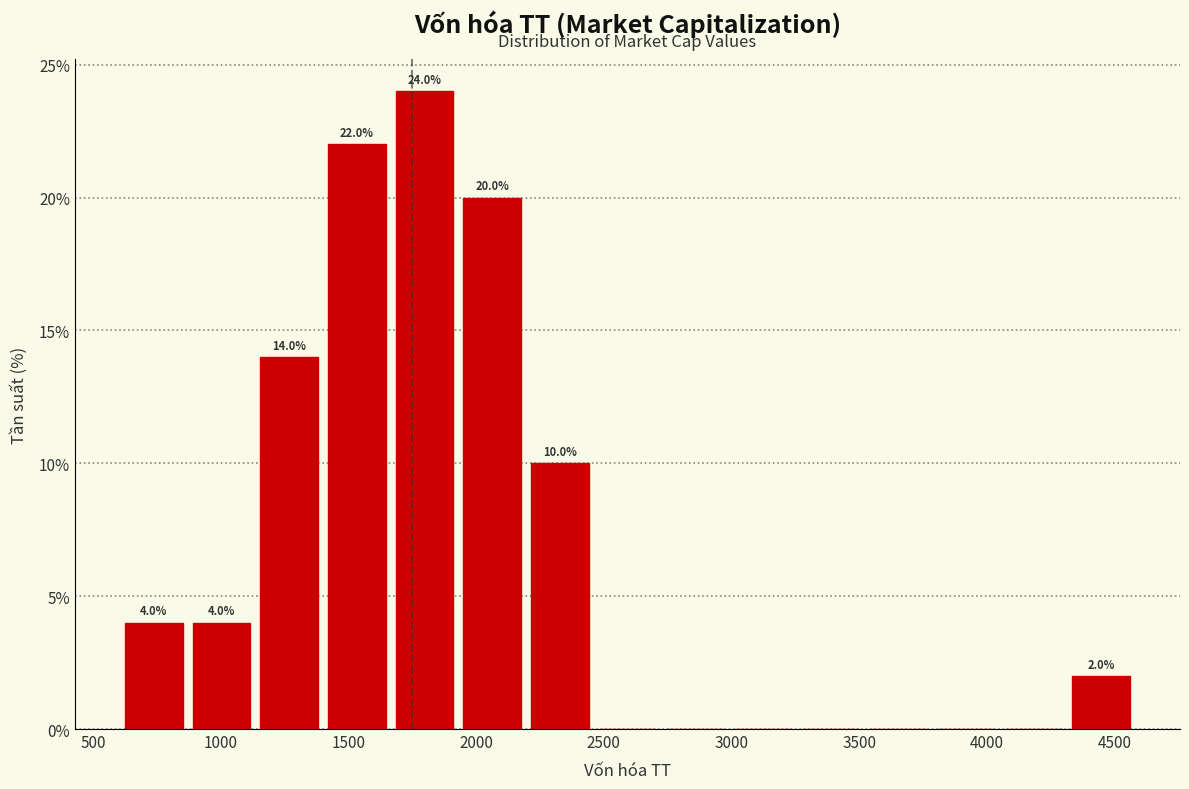

Which range on the x-axis has the tallest bar?

1685 to 1950